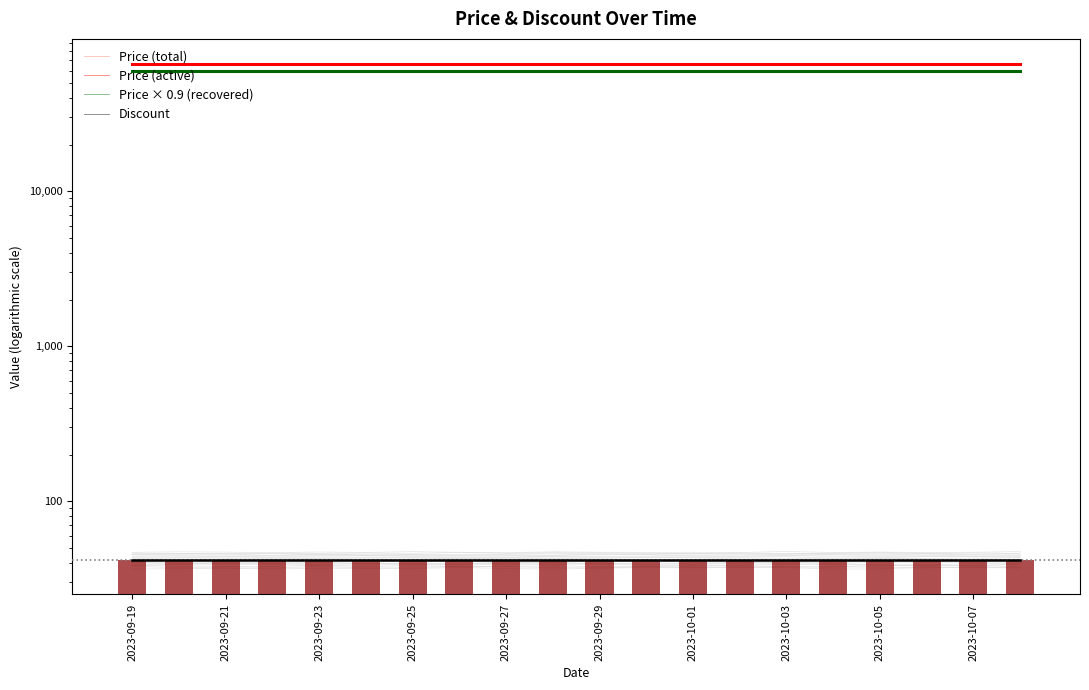

Which series changed the most between 16 and 18?

Price